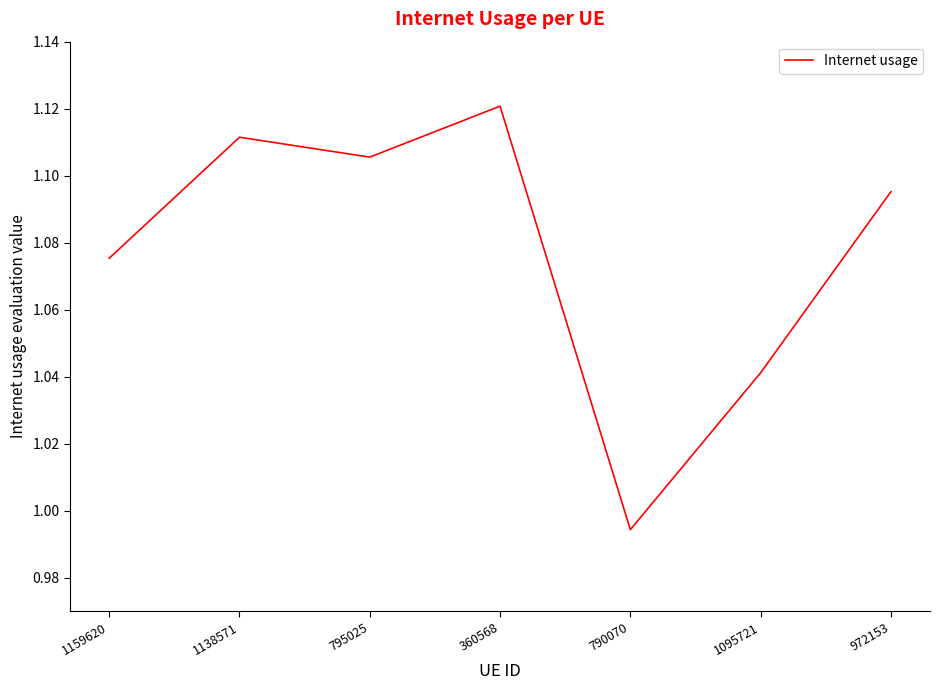

Which has a higher value, 1159620 or 795025?

795025